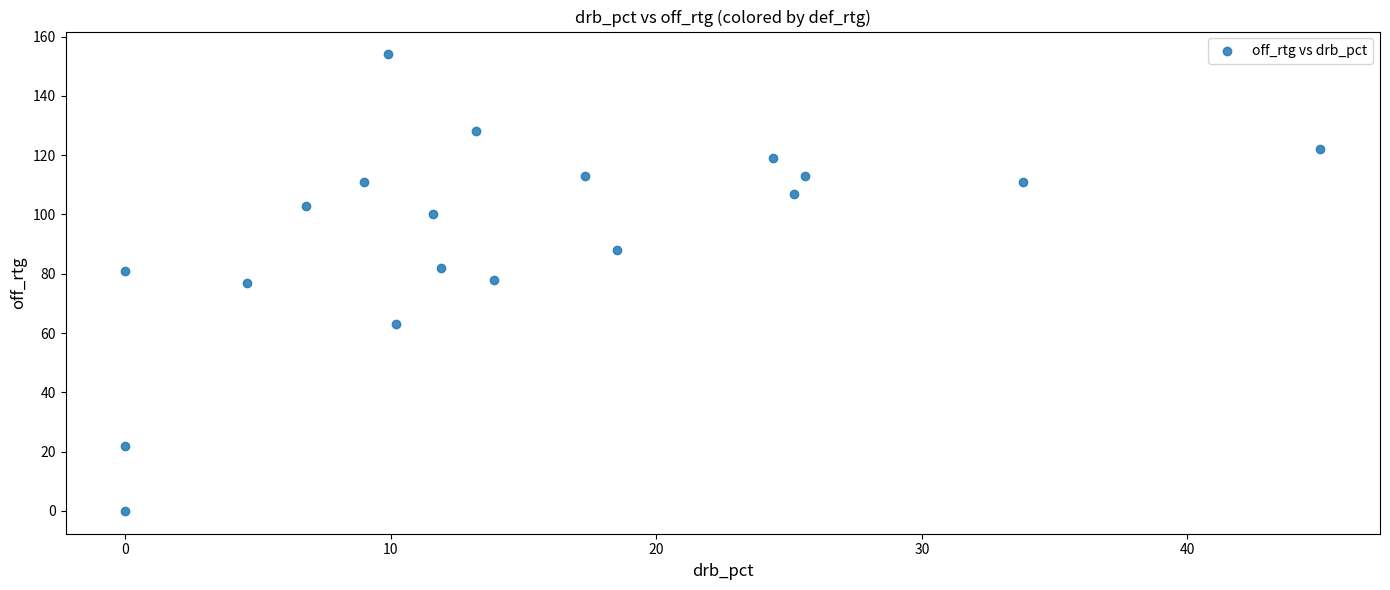

What is the range of Y values (max minus min)?

154